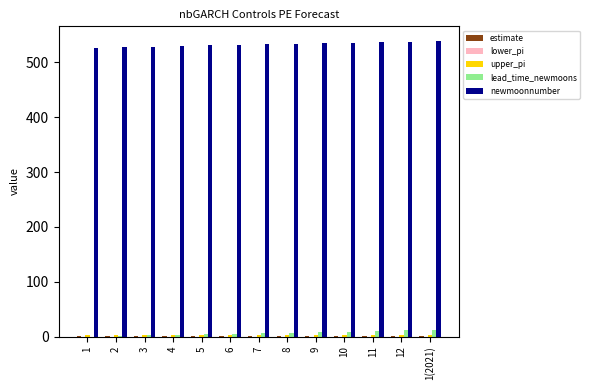

Which series has the largest total across all categories?

newmoonnumber